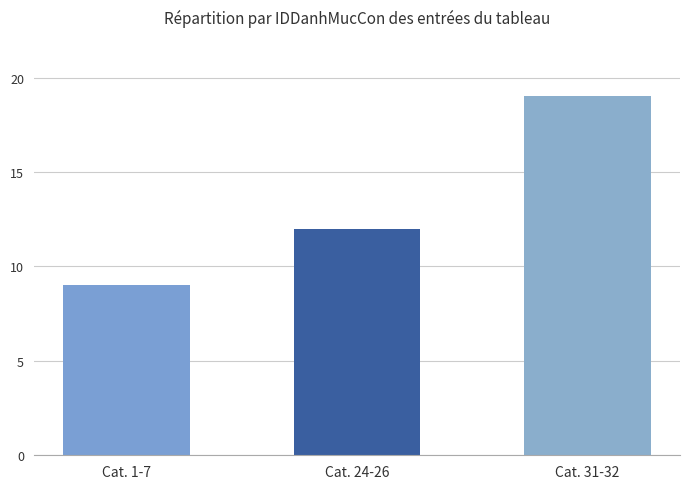

How many categories are shown in the chart?

3